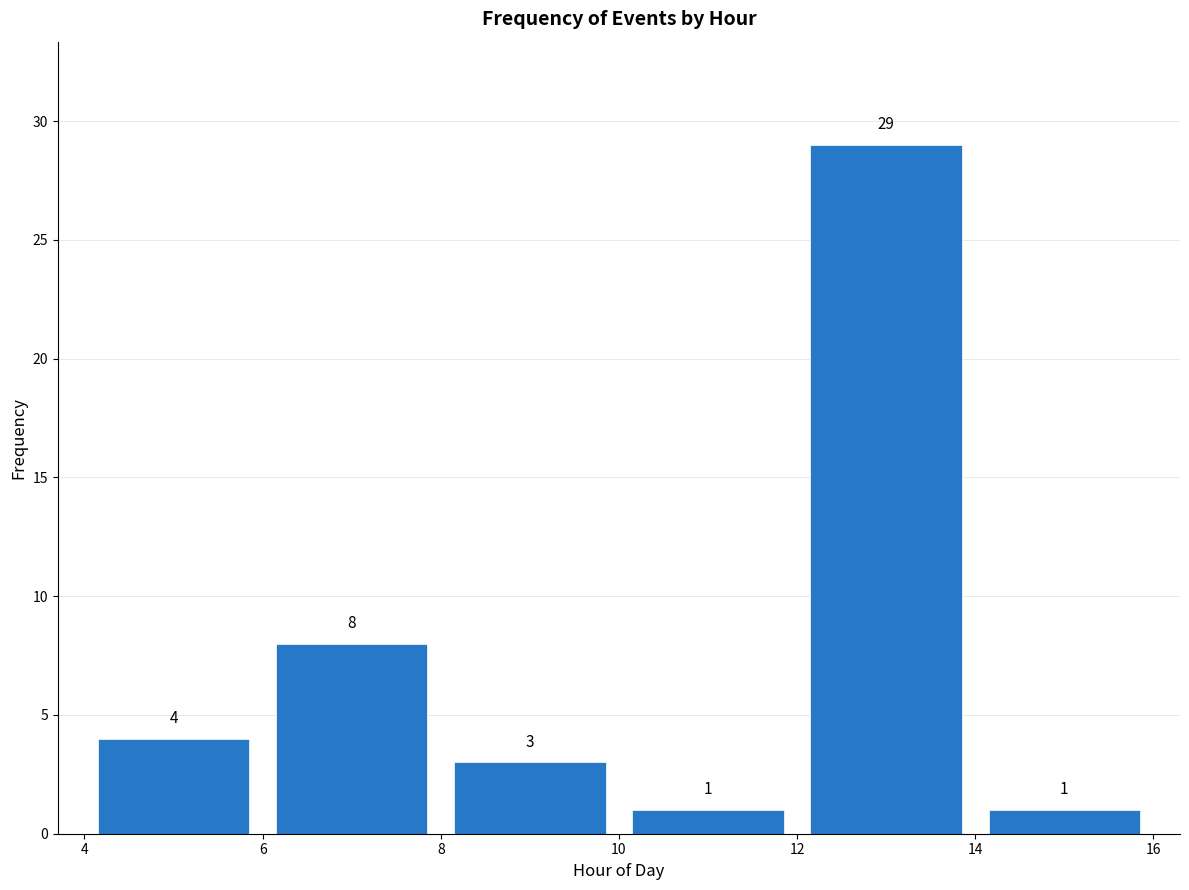

Reading left to right, list every bar in this chart as the range it spans on the x-axis followed by its height.

4 to 6: 4
6 to 8: 8
8 to 10: 3
10 to 12: 1
12 to 14: 29
14 to 16: 1